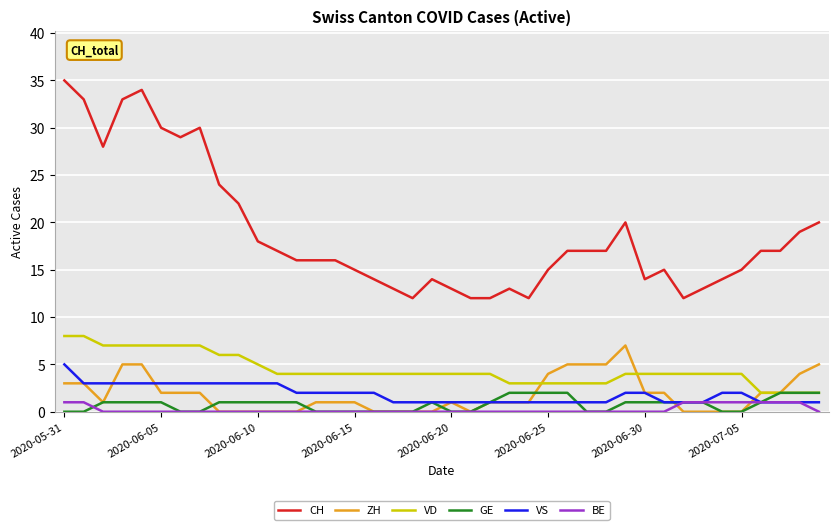

True or false: VS and VD intersect in this chart.

False